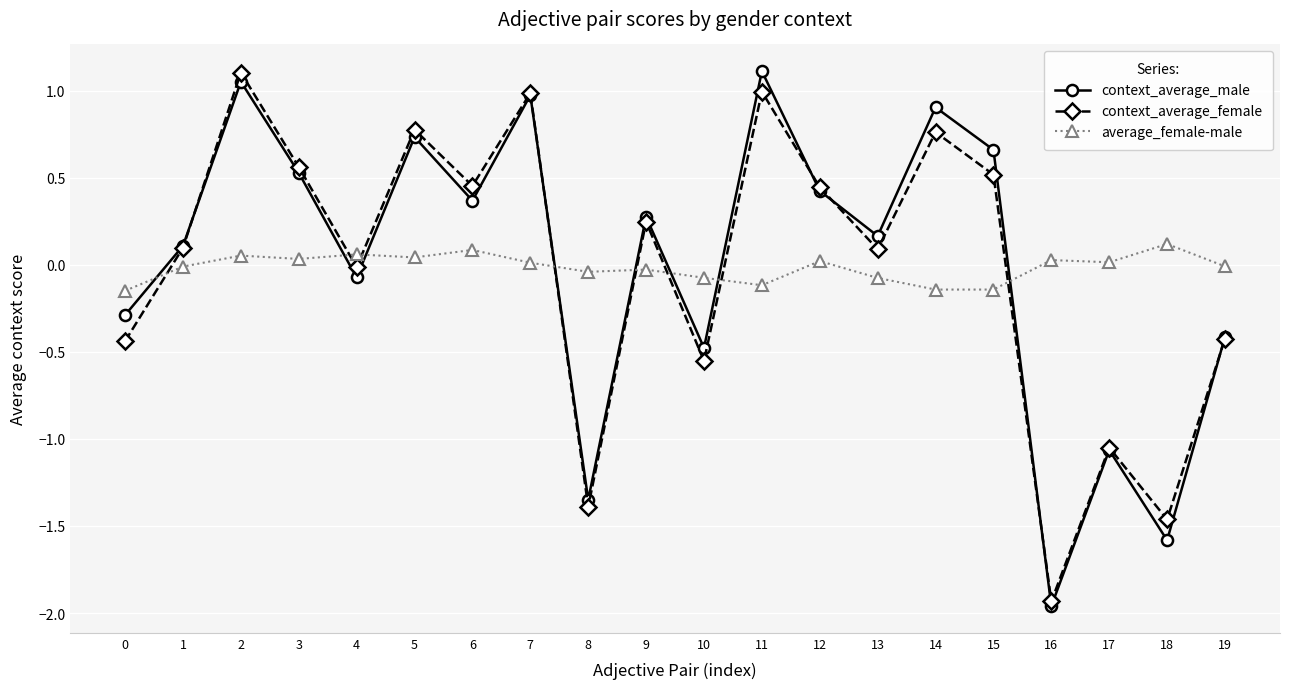

How many values in the context_average_male series exceed 0?

12